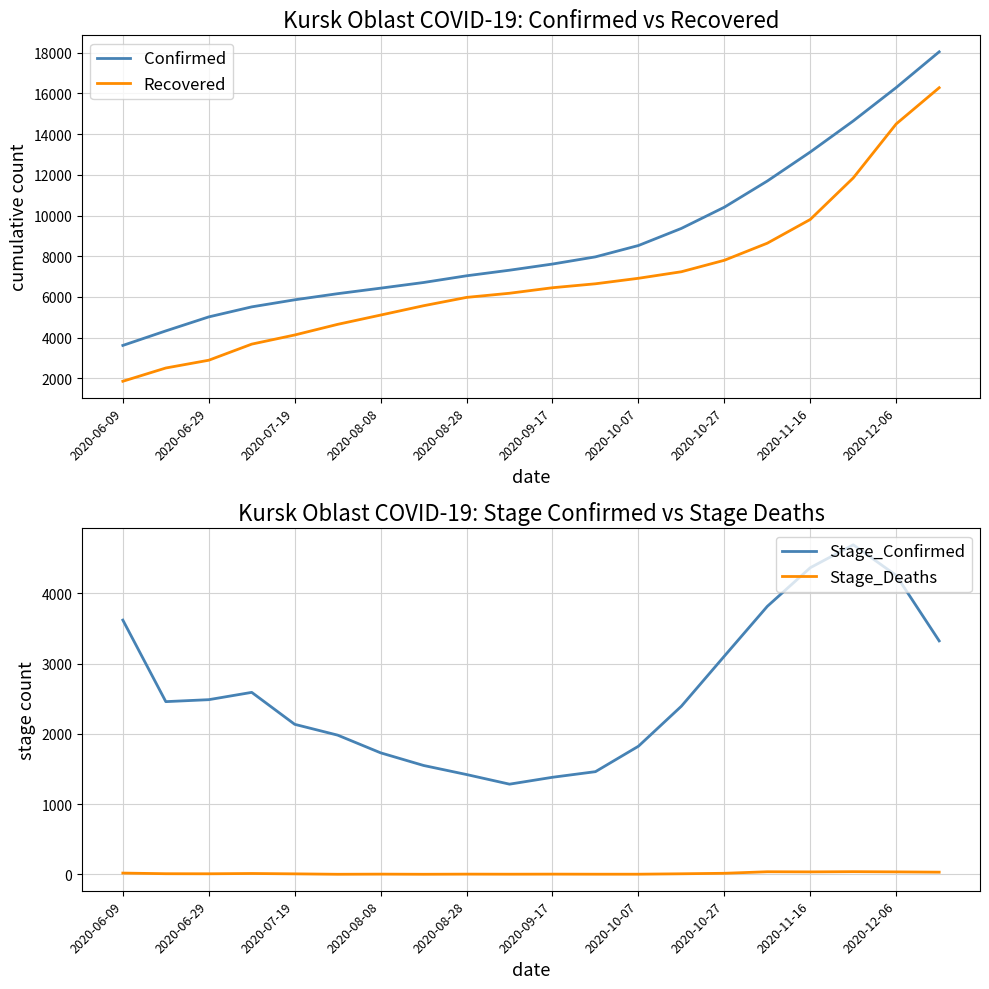

What is the average value of the Stage_Deaths series?

12